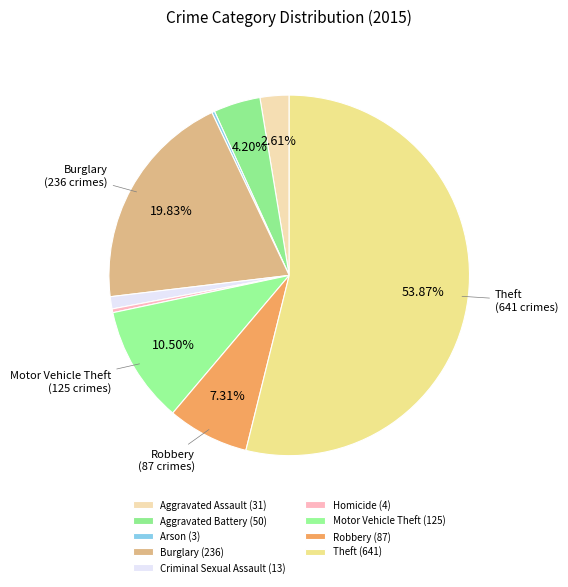

Combined, what portion of the pie is Robbery and Aggravated Battery?

11.5%